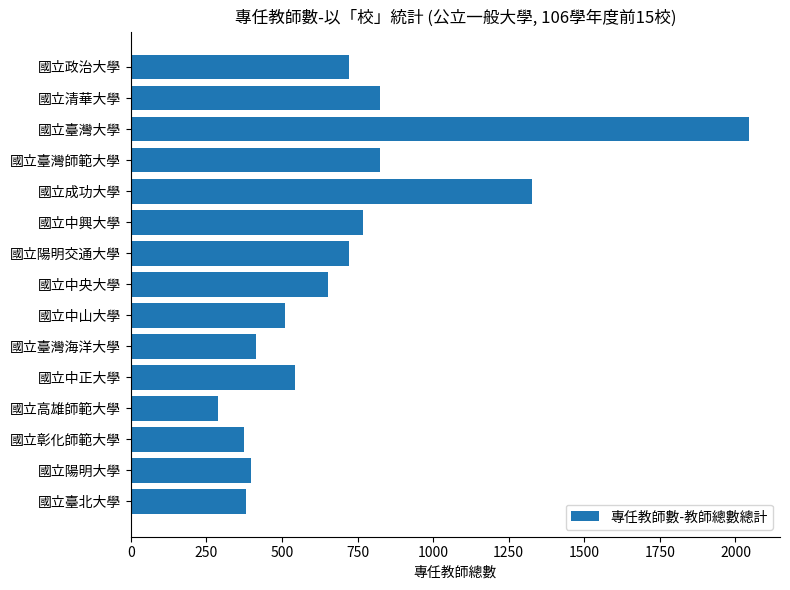

The chart shows a value of 96 at 國立高雄師範大學. True or false?

False